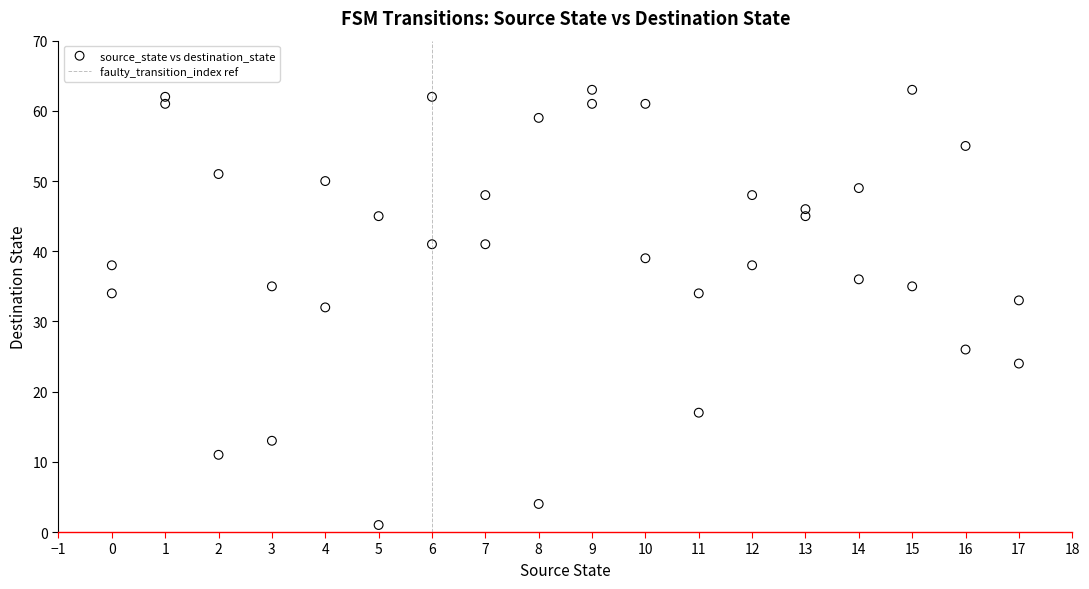

What is the range of Y values (max minus min)?

62